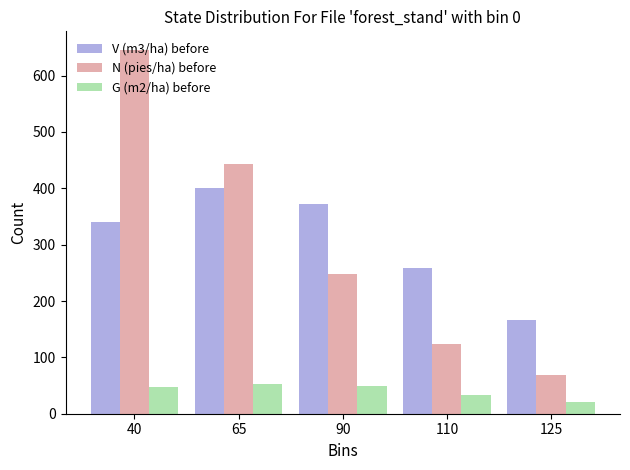

What is the difference between the maximum and minimum values in the G (m2/ha) before series?

32.2